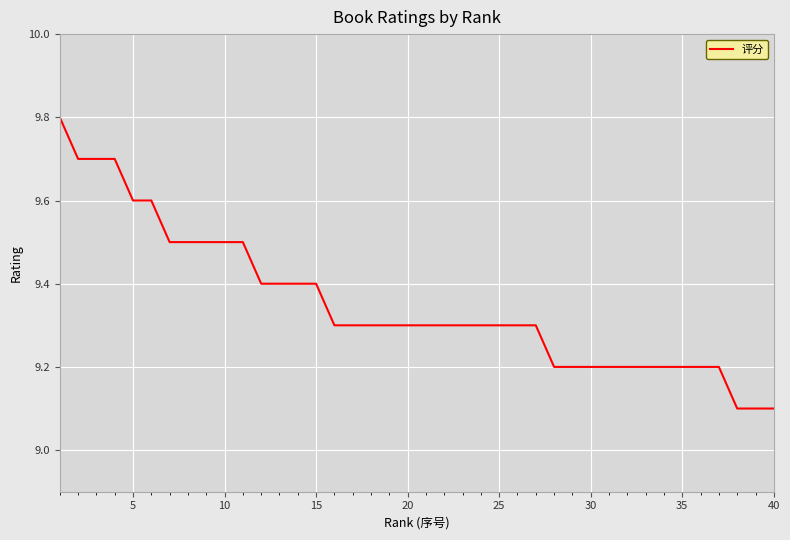

How many lines are shown in the chart?

1